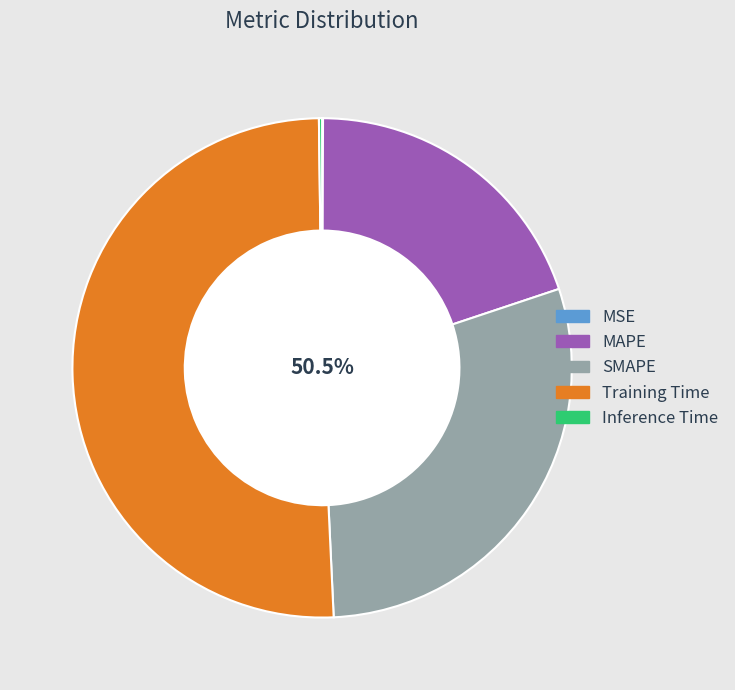

Rank the categories by value from highest to lowest.

Training Time, SMAPE, MAPE, Inference Time, MSE